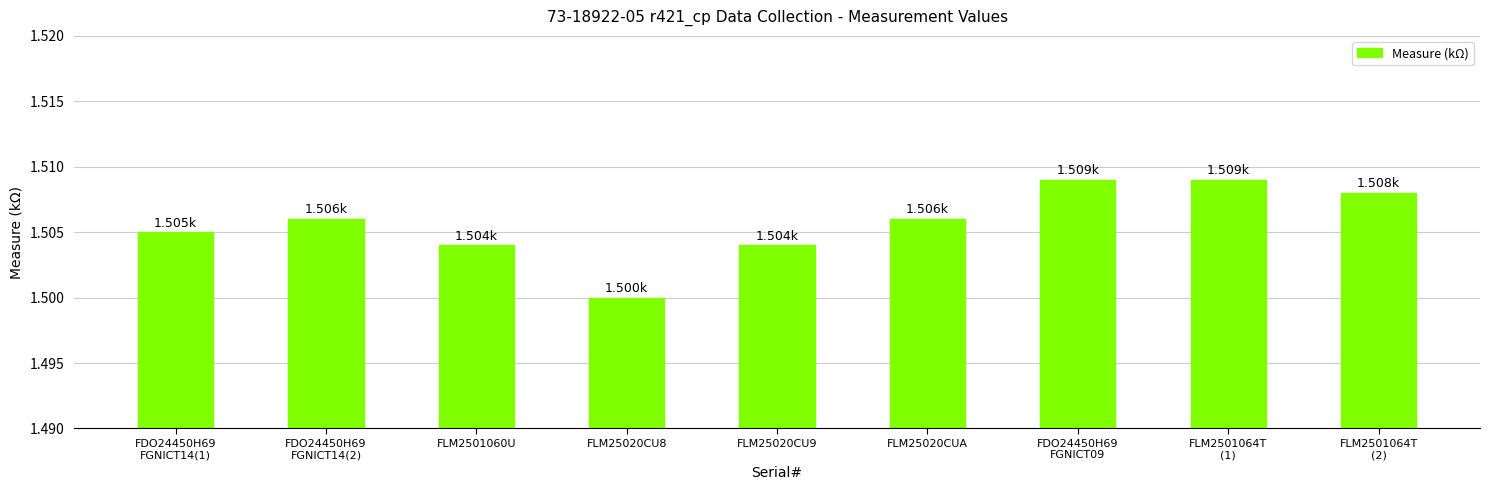

What is the sum of all values?

13.6